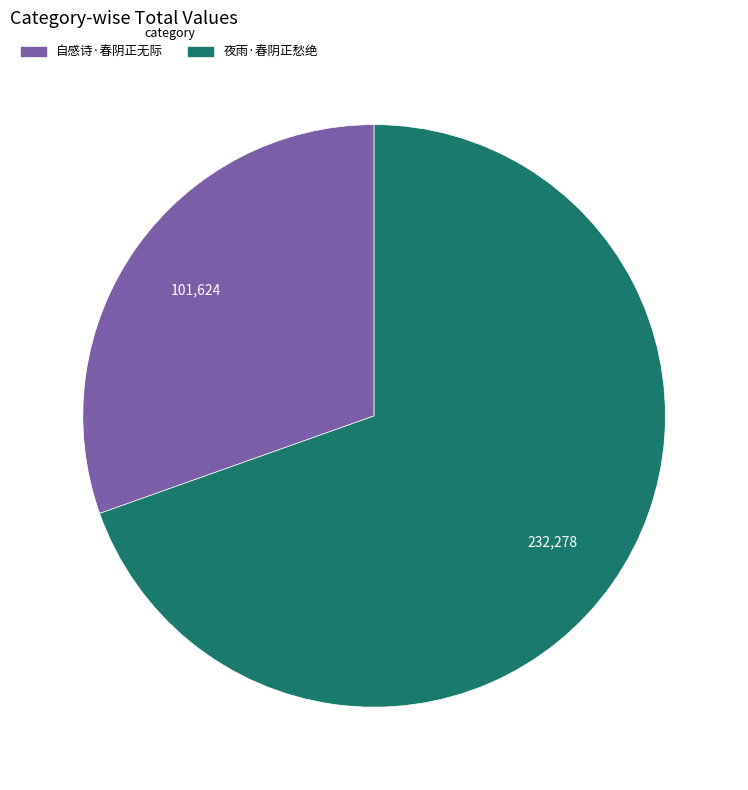

How many slices are in this pie chart?

2